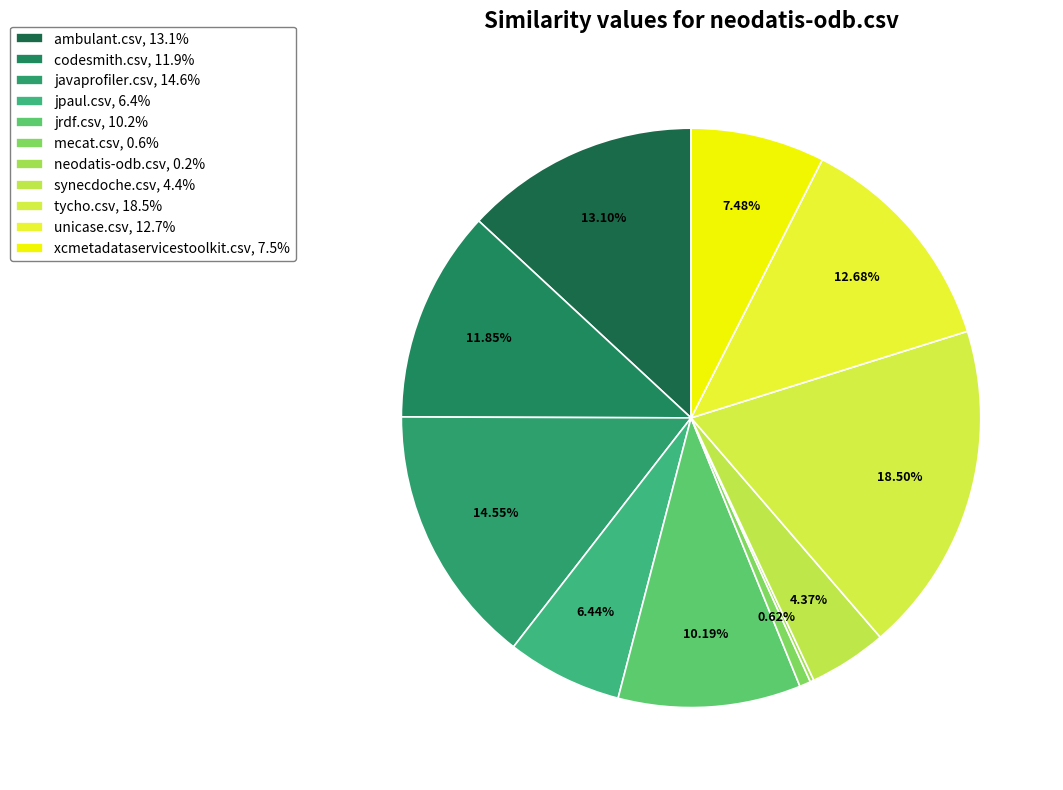

Is there a majority slice in this chart?

No